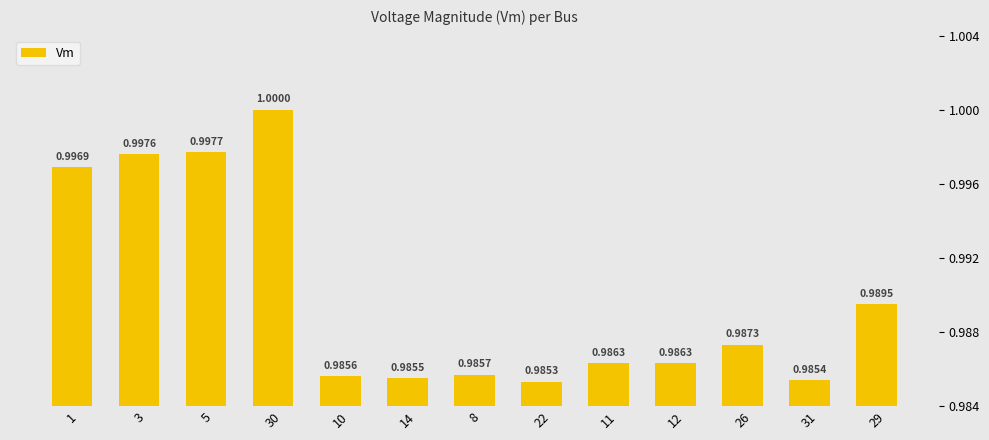

The value at 12 is 1.0. True or false?

True